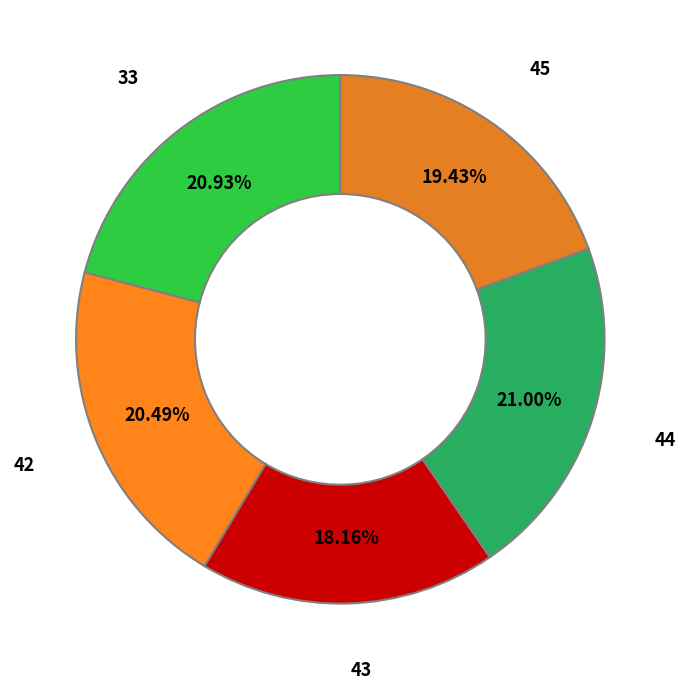

What percentage is the 33 slice, to the nearest percent?

21%